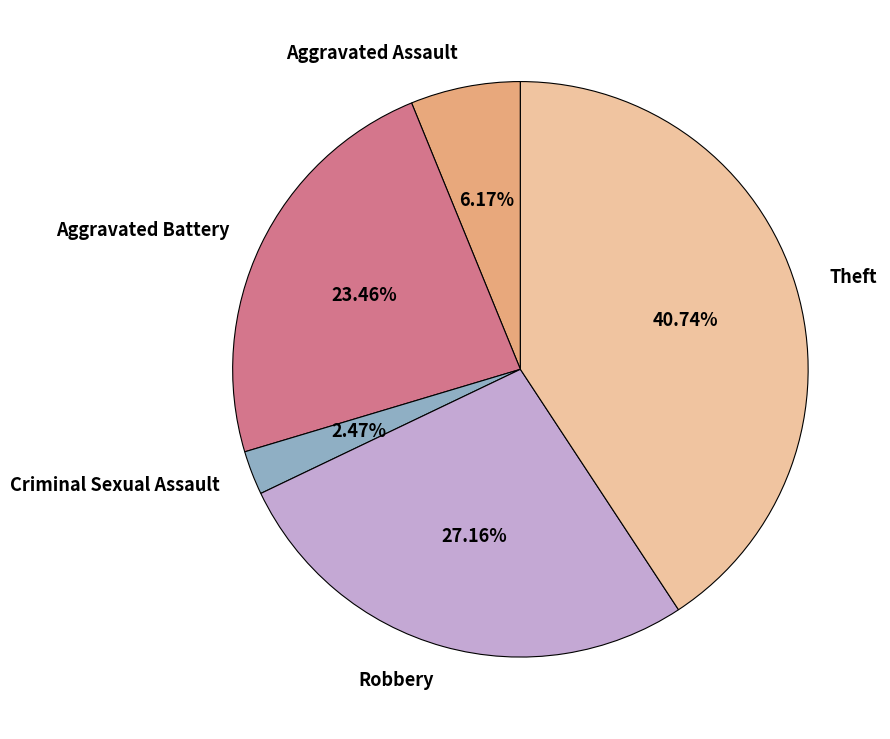

Count the number of slices in the pie.

5